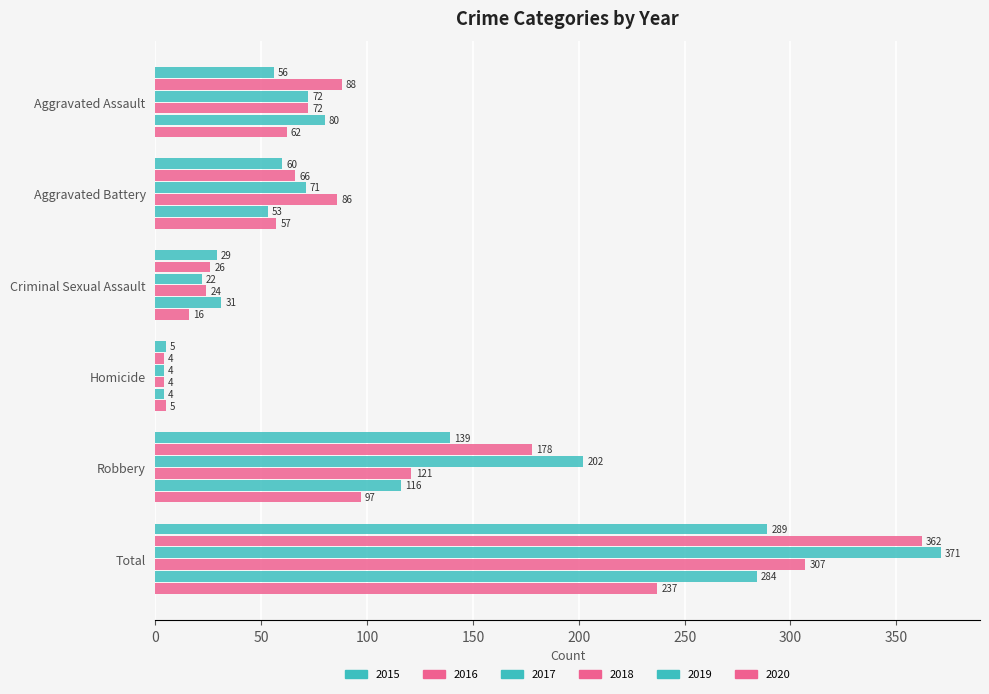

Where does the 2017 series first go above 72?

Robbery